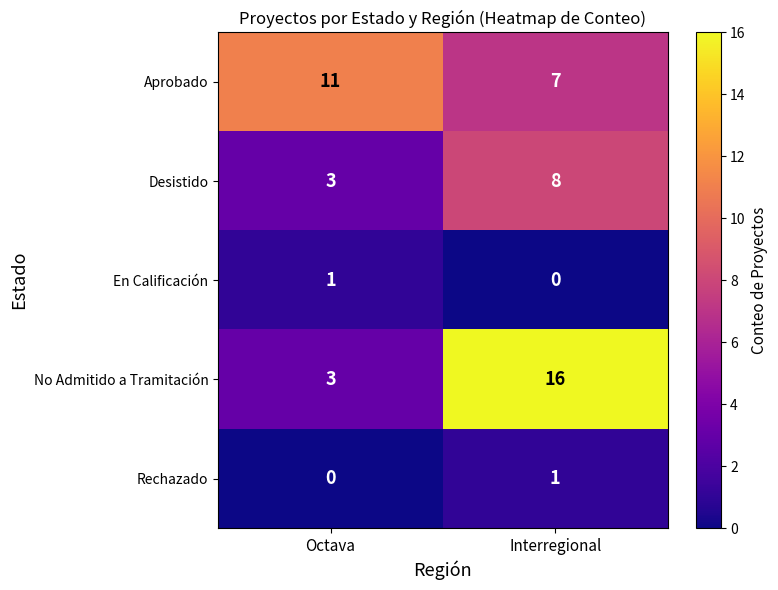

Which series changed the most between Octava and Interregional?

No Admitido a Tramitación